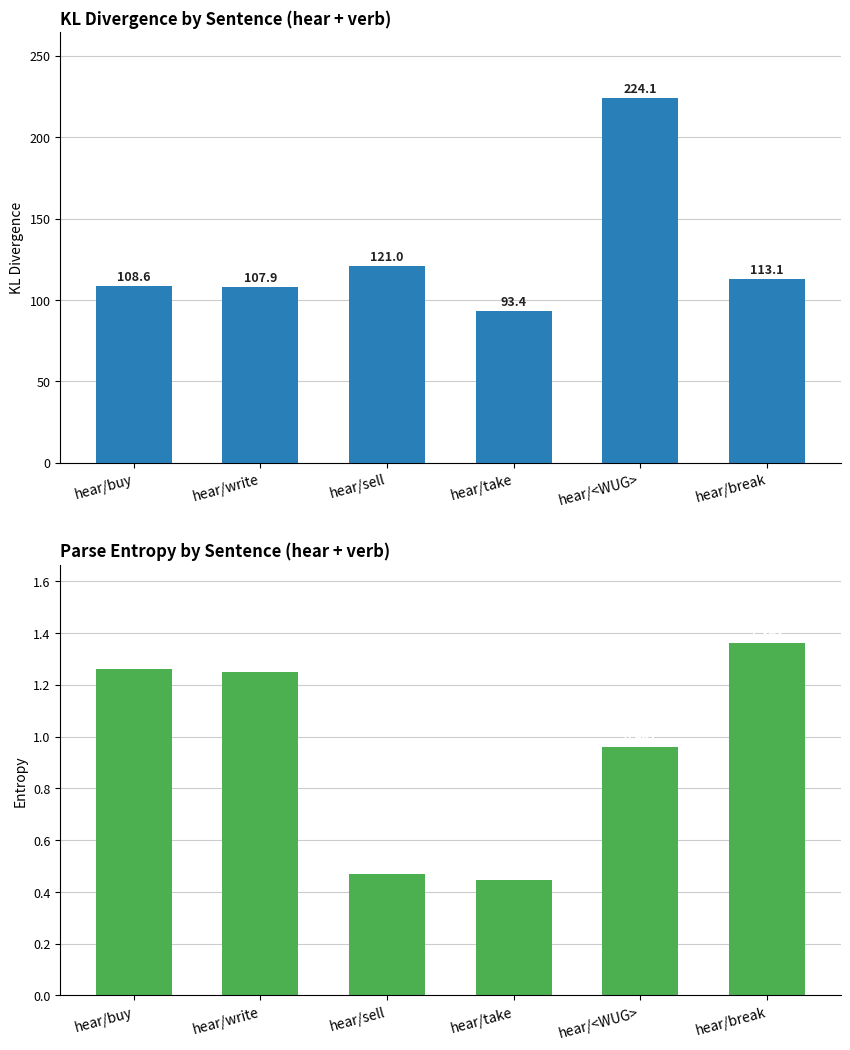

How many data points in Entropy are above 1?

3